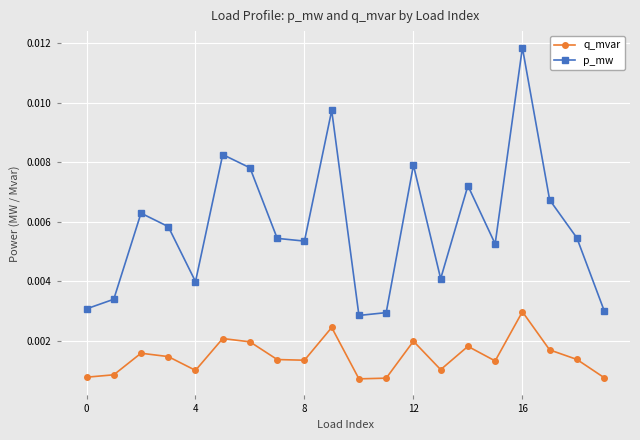

What are all the series names shown in the legend?

q_mvar, p_mw